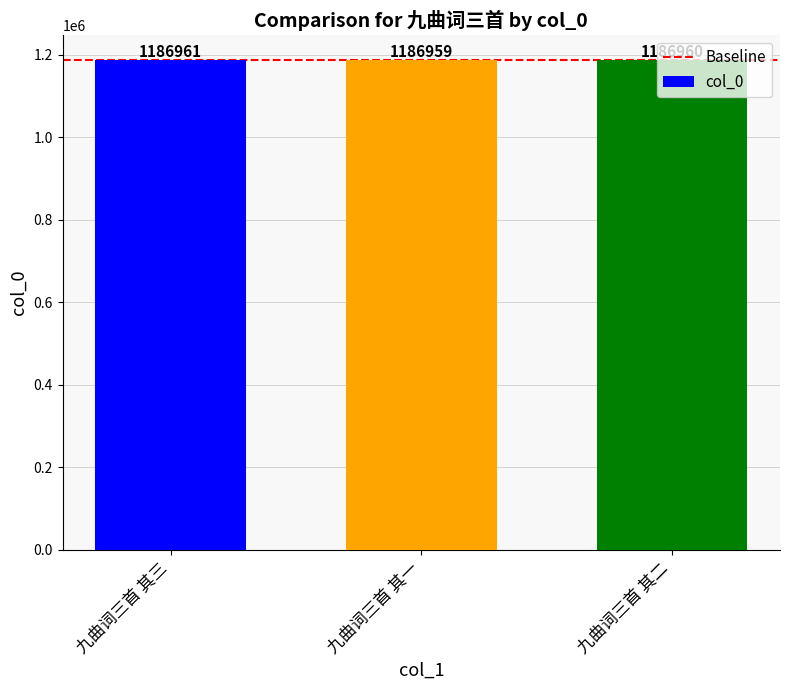

What is the value of the 1st bar from the left?

1186961